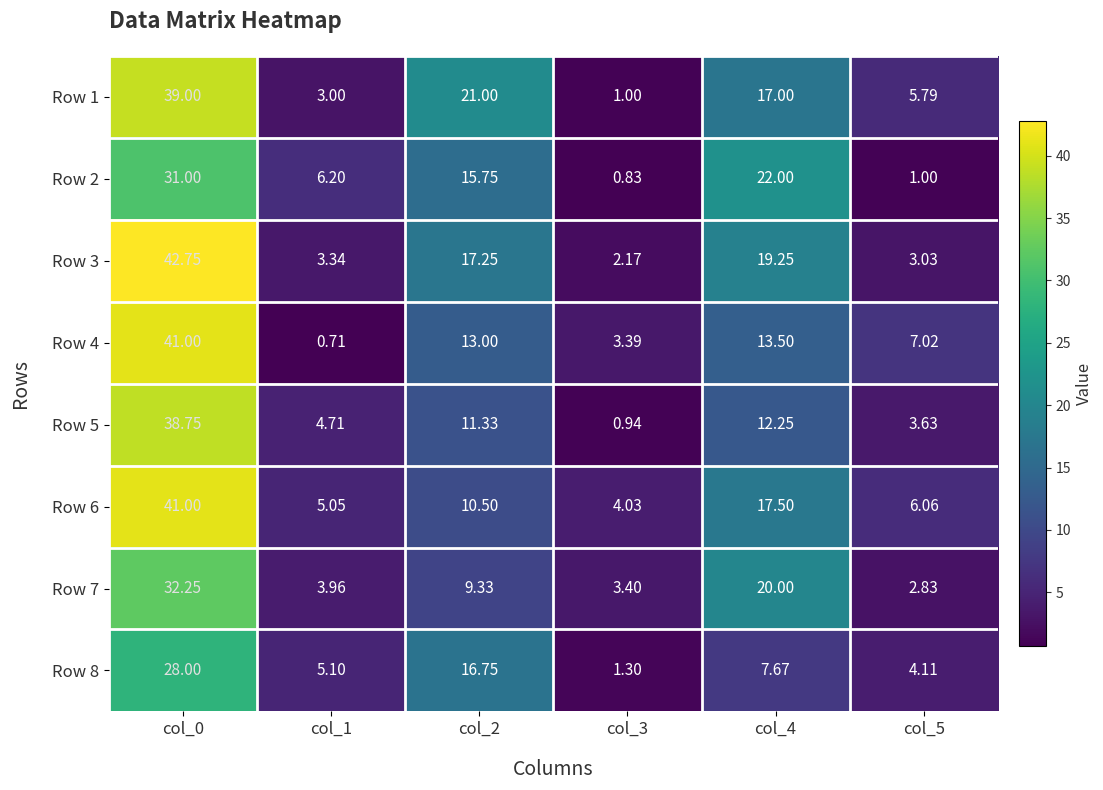

Is the value of Row 7 at col_4 greater than the value of Row 8 at col_2?

Yes